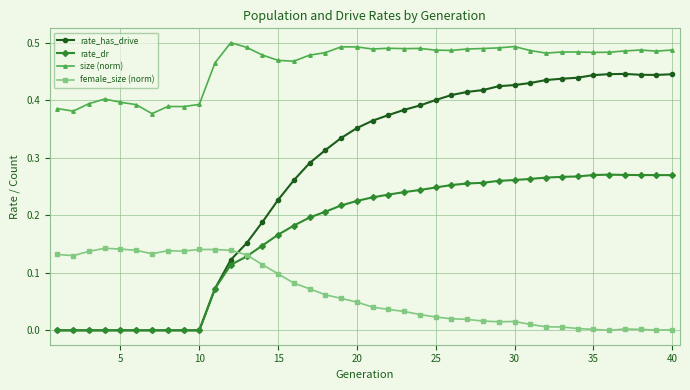

Which series has the widest spread of values?

rate_has_drive